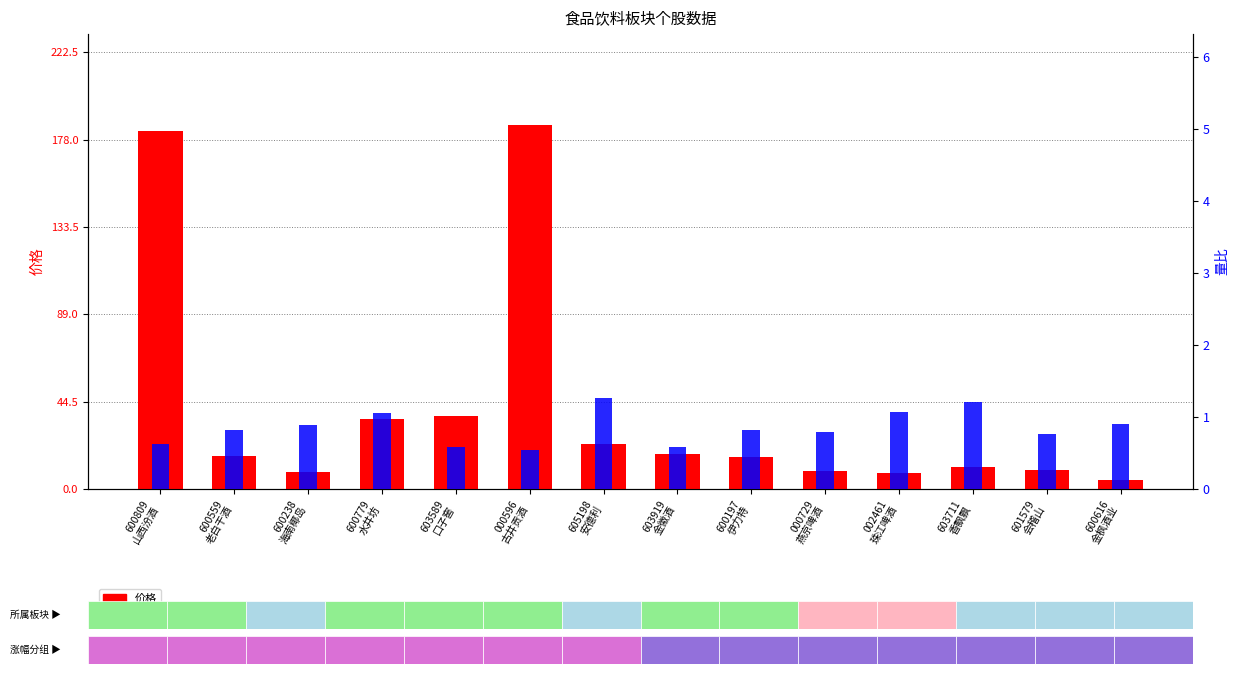

Does the chart contain stacked bars?

No